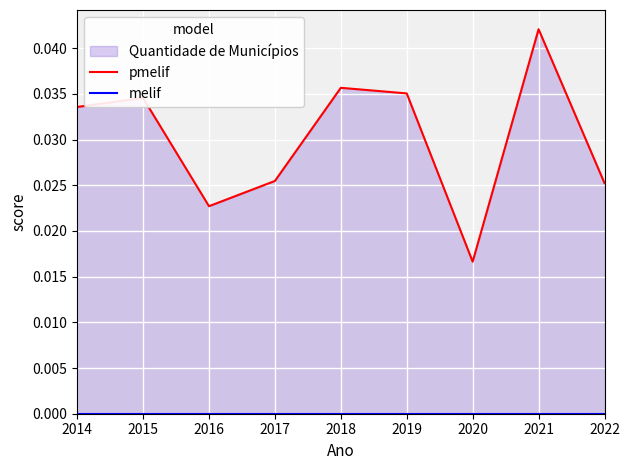

The pmelif series shows 0.0 at 2017. True or false?

False